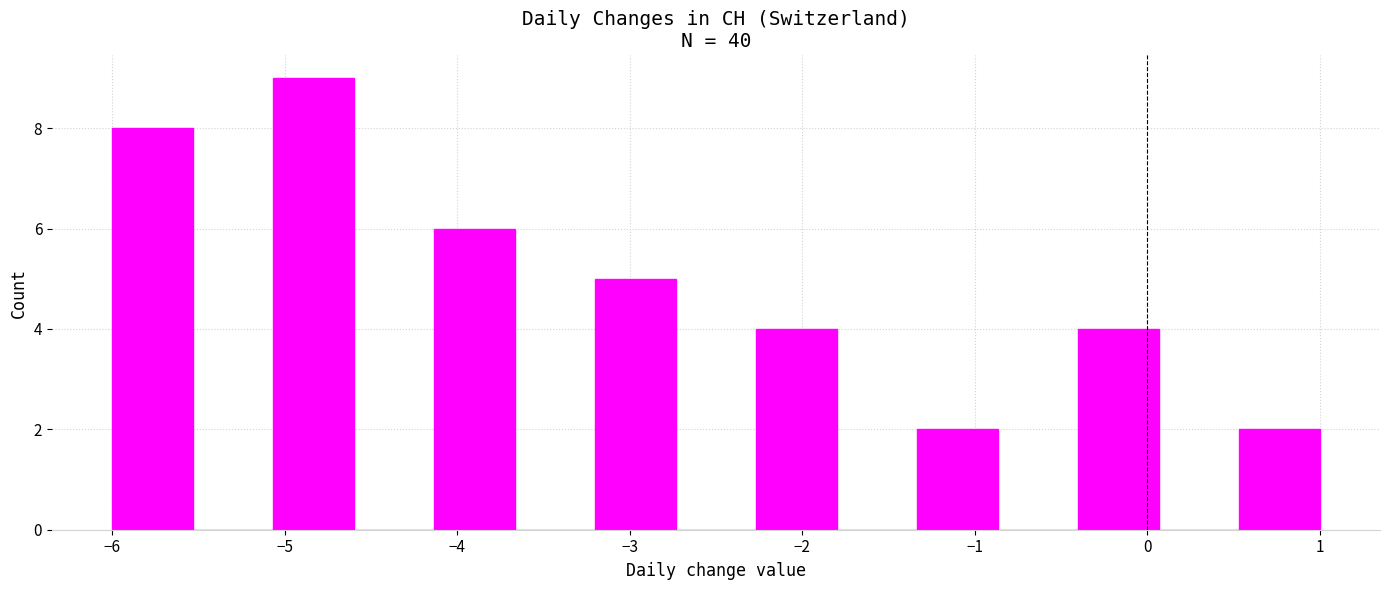

Reading left to right, transcribe this chart: for each bar, give the range it covers on the x-axis and its height. Neither the bar edges nor the heights are printed on the chart, so give them approximately, as read against the axes.

-6.0 to -5.5: 8
-5.5 to -5.1: 0
-5.1 to -4.6: 9
-4.6 to -4.1: 0
-4.1 to -3.7: 6
-3.7 to -3.2: 0
-3.2 to -2.7: 5
-2.7 to -2.3: 0
-2.3 to -1.8: 4
-1.8 to -1.3: 0
-1.3 to -0.9: 2
-0.9 to -0.4: 0
-0.4 to 0.1: 4
0.1 to 0.5: 0
0.5 to 1.0: 2